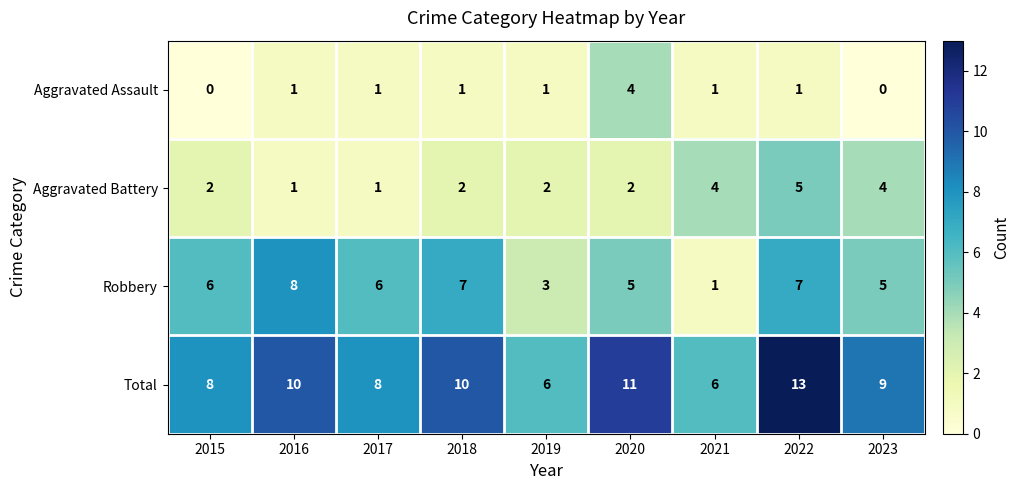

What is the average value of the Robbery series?

5